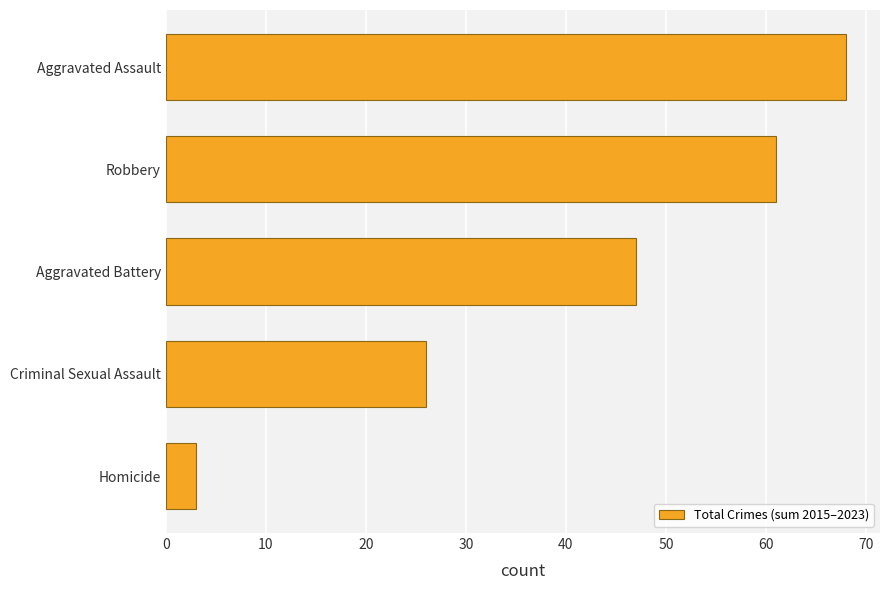

Are the bars grouped side by side (vs. stacked)?

No